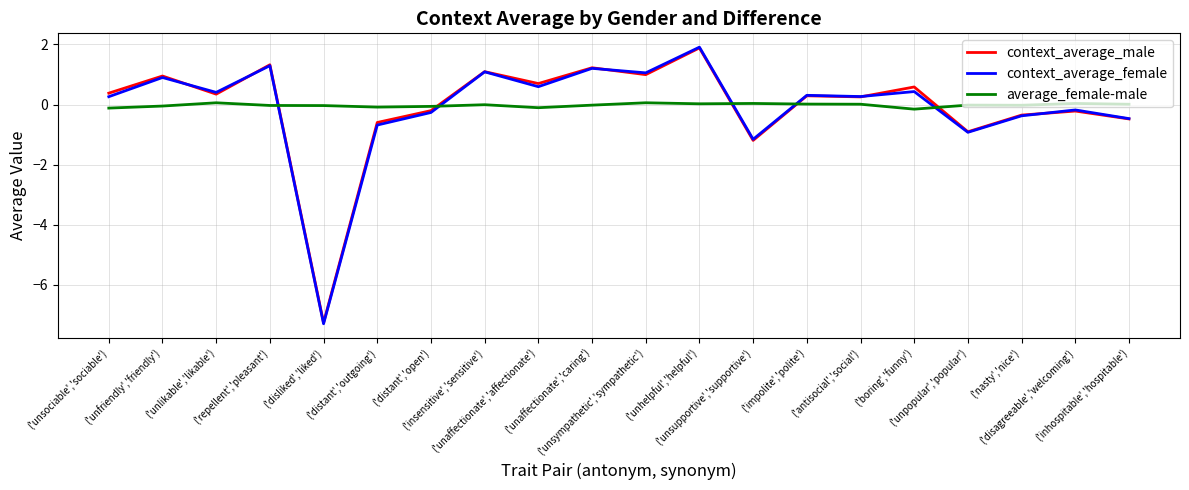

True or false: average_female-male has more than 2 points higher than both neighbors.

True